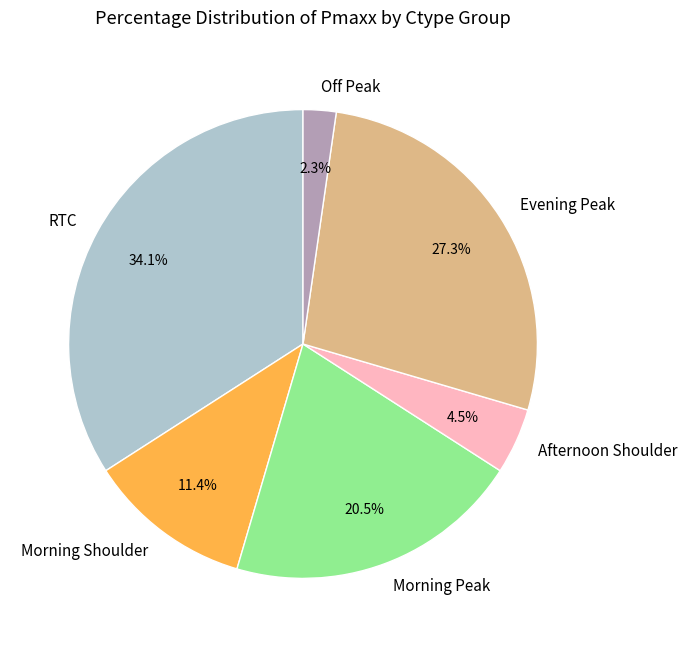

To the nearest percent, what is the average slice percentage?

17%